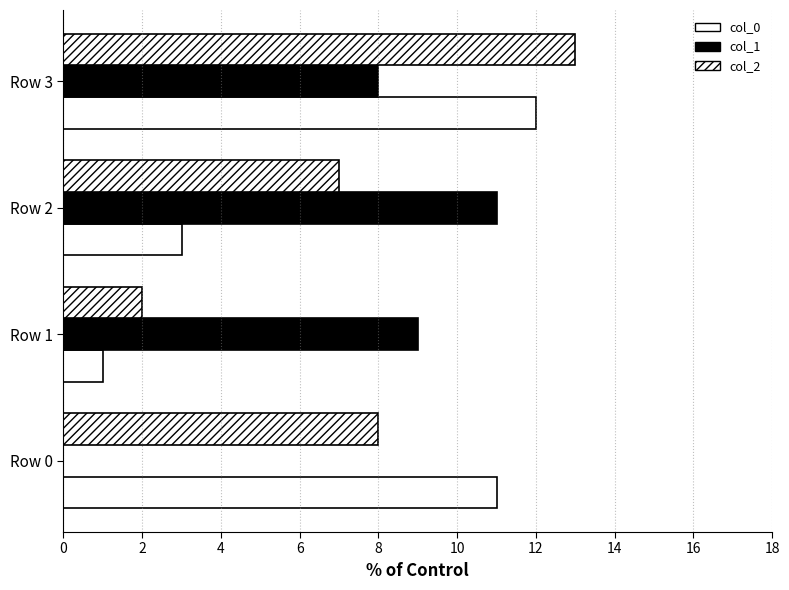

How many data points does each series have?

4